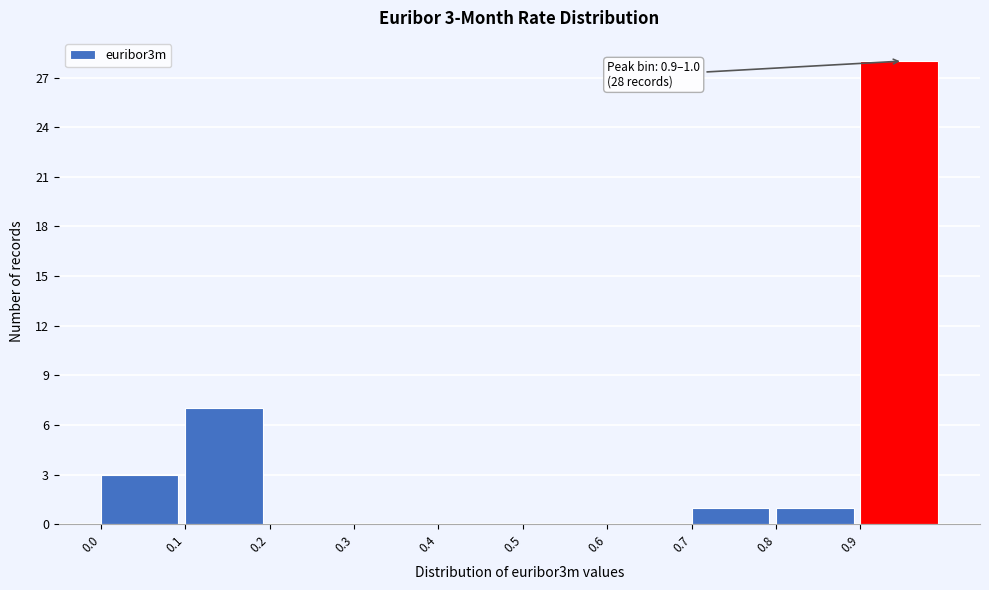

Over which range of the x-axis is the bar tallest?

0.9 to 1.0